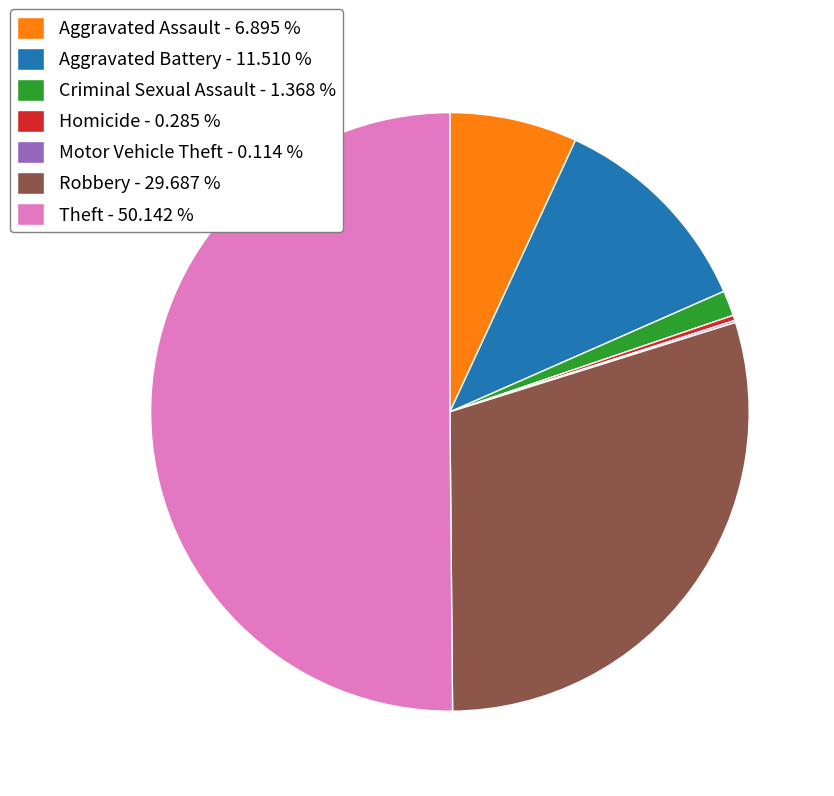

What is the ratio of the value at Aggravated Assault - 6.895 % to the value at Aggravated Battery - 11.510 %?

0.6